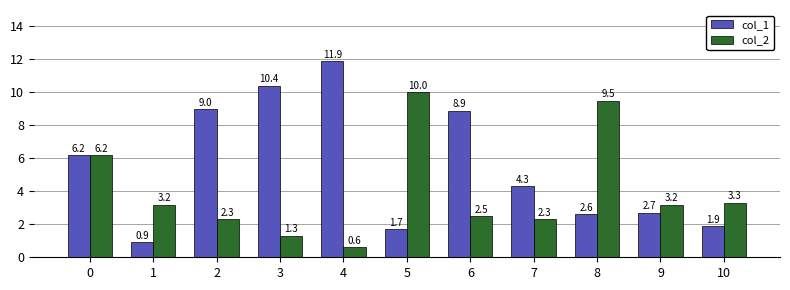

The col_2 series shows 1.2 at 2. True or false?

False